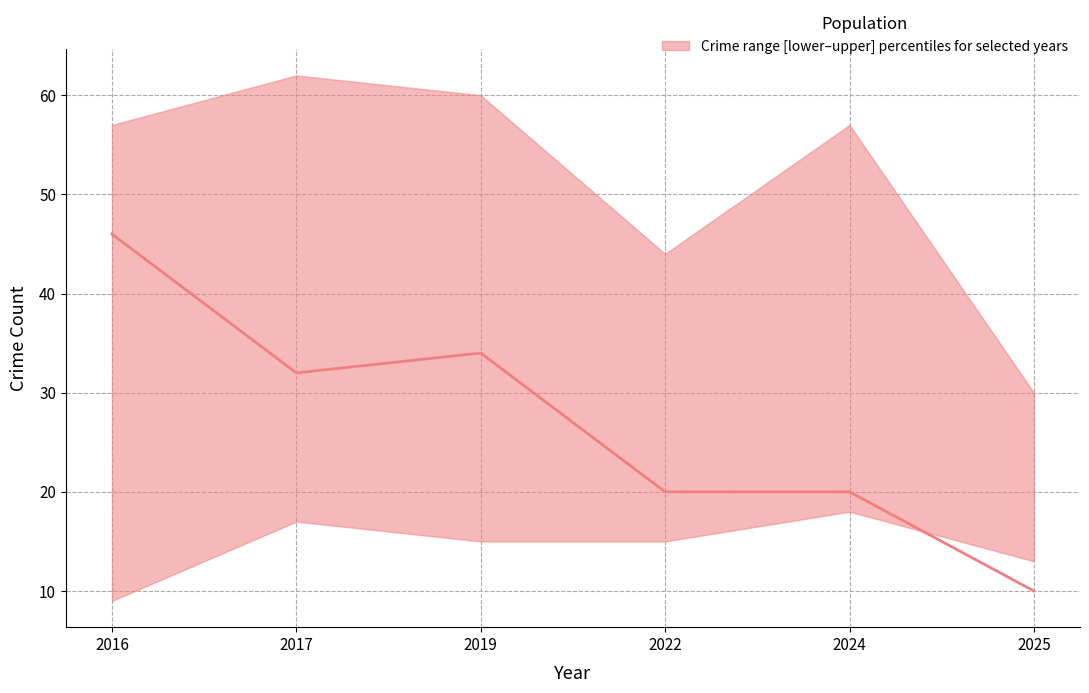

What is the approximate value at 2022?

20